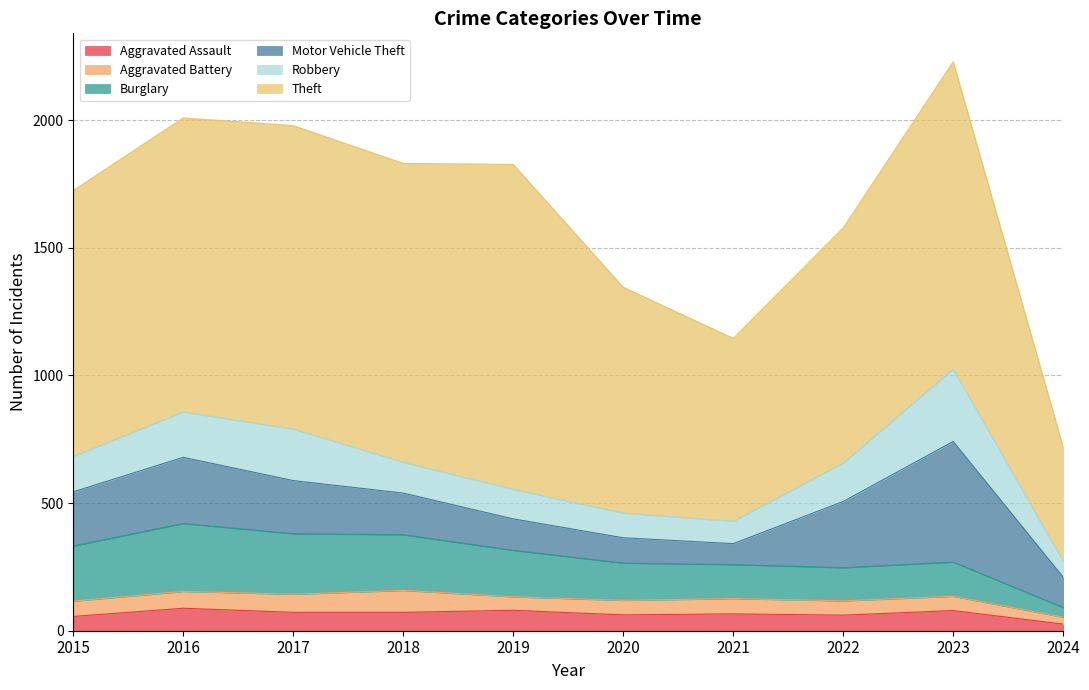

True or false: Motor Vehicle Theft has a value of 82 at 2021.

True